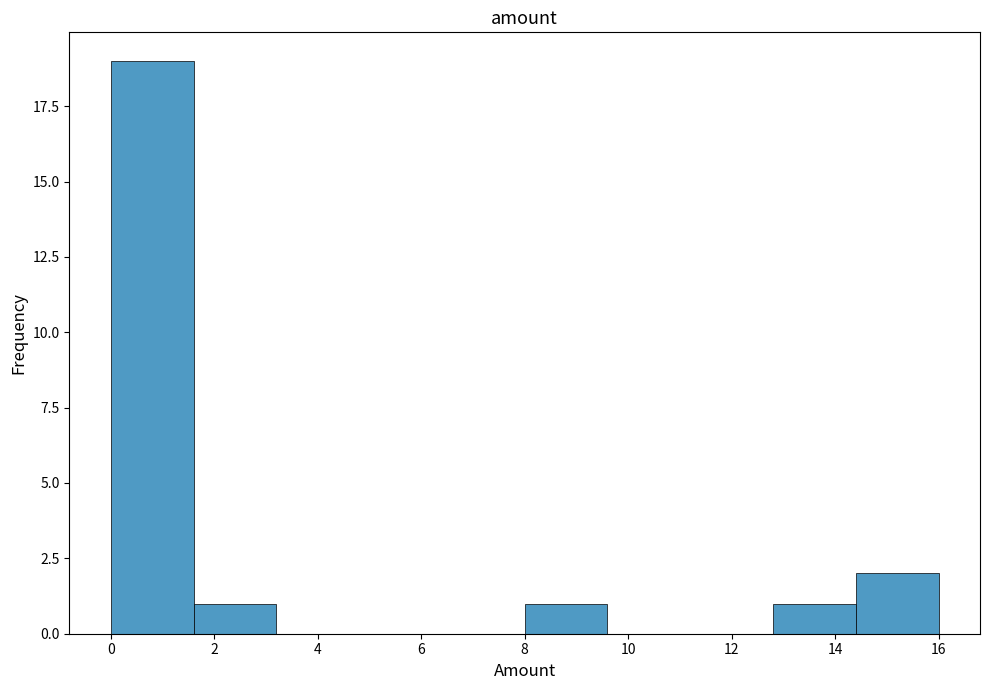

Reading left to right, list every bar in this chart as the range it spans on the x-axis followed by its height. The values are not printed on the chart, so give them approximately, as read against the axis.

0.0 to 1.6: 19
1.6 to 3.2: 1
3.2 to 4.8: 0
4.8 to 6.4: 0
6.4 to 8.0: 0
8.0 to 9.6: 1
9.6 to 11.2: 0
11.2 to 12.8: 0
12.8 to 14.4: 1
14.4 to 16.0: 2